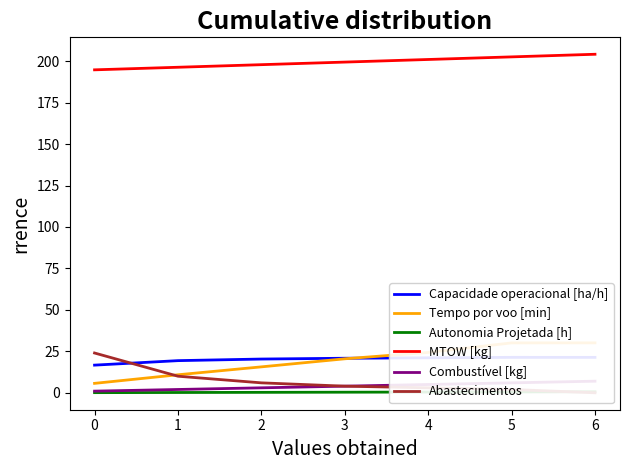

True or false: MTOW [kg] has a value of 202.6 at 5.

True